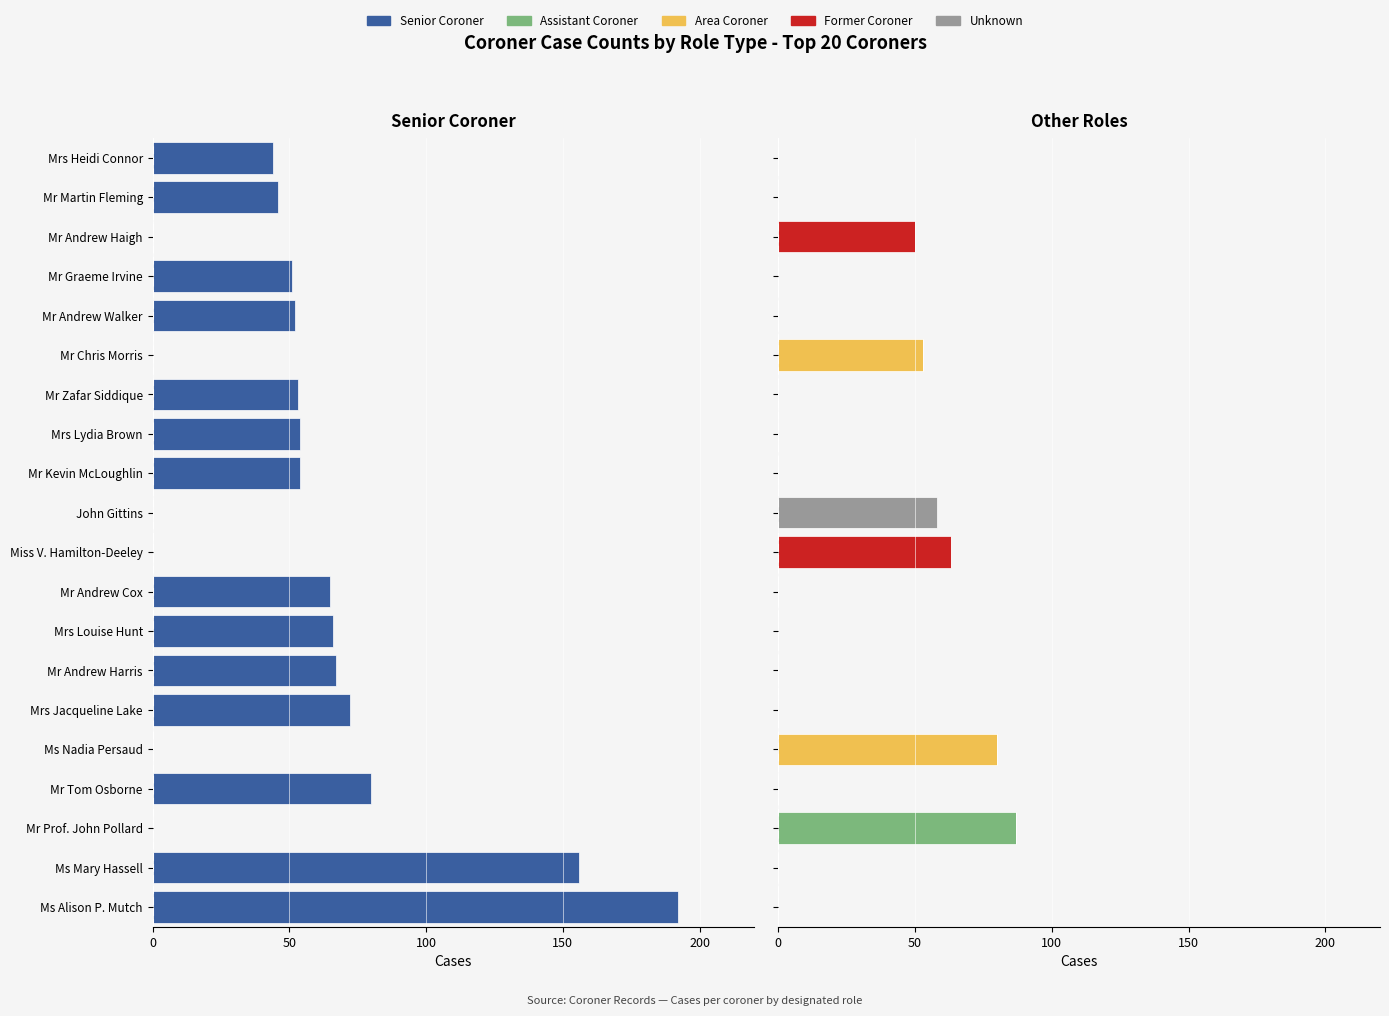

What is the value of the Area Coroner bar at the 15th from the left?

53